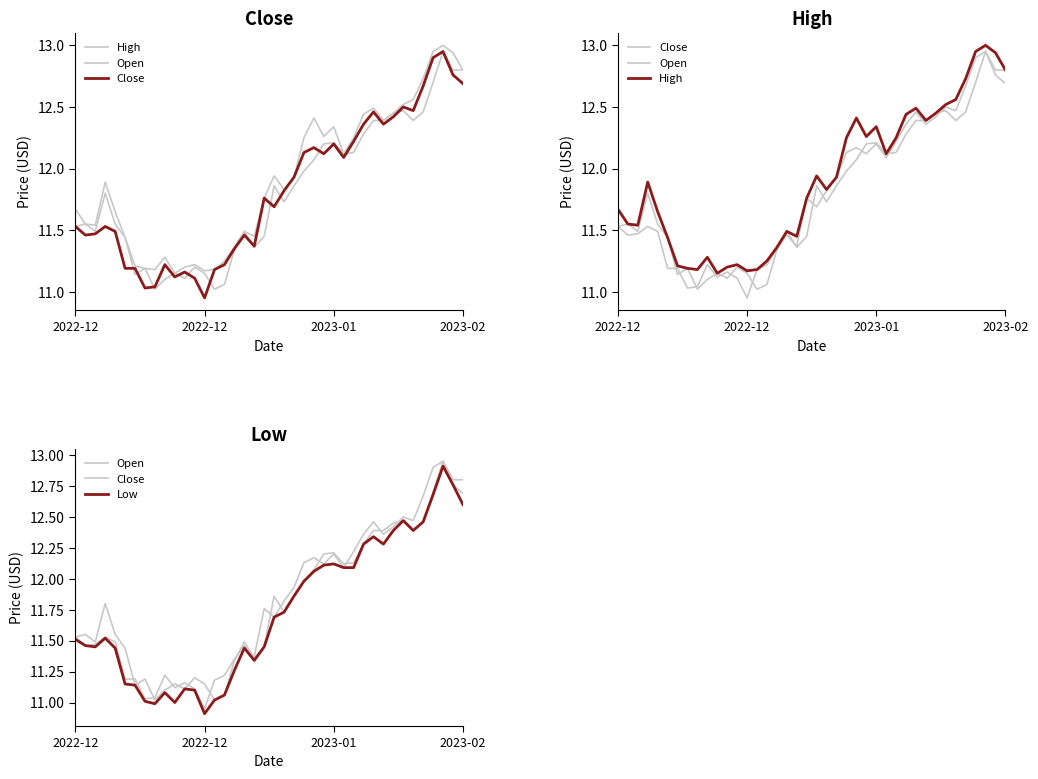

Which category has the highest value across all series?

37